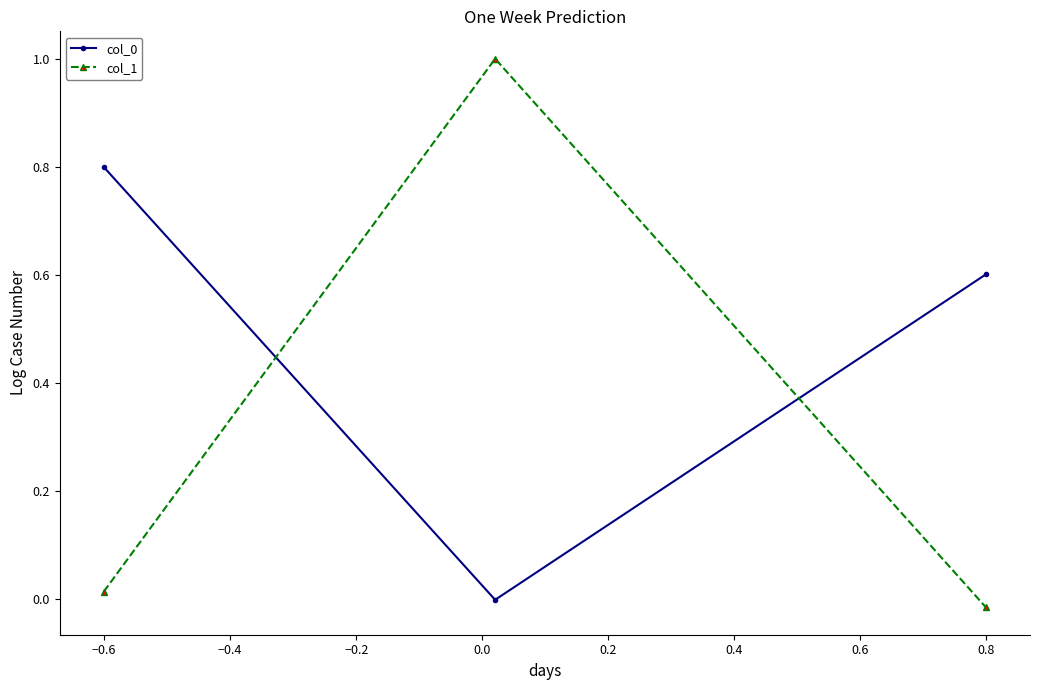

What is the sum of all col_1 values?

1.0